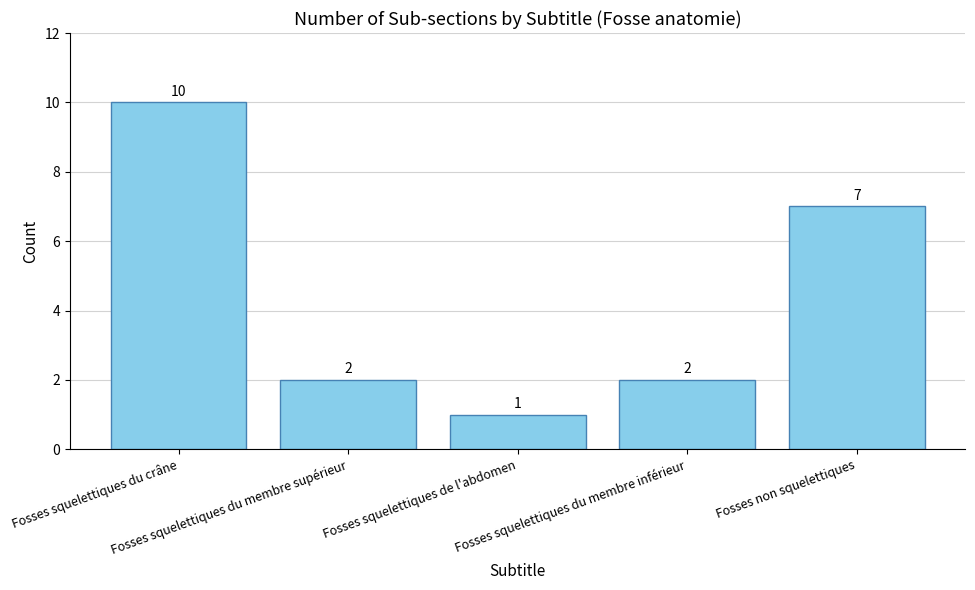

Does the chart contain any negative values?

No